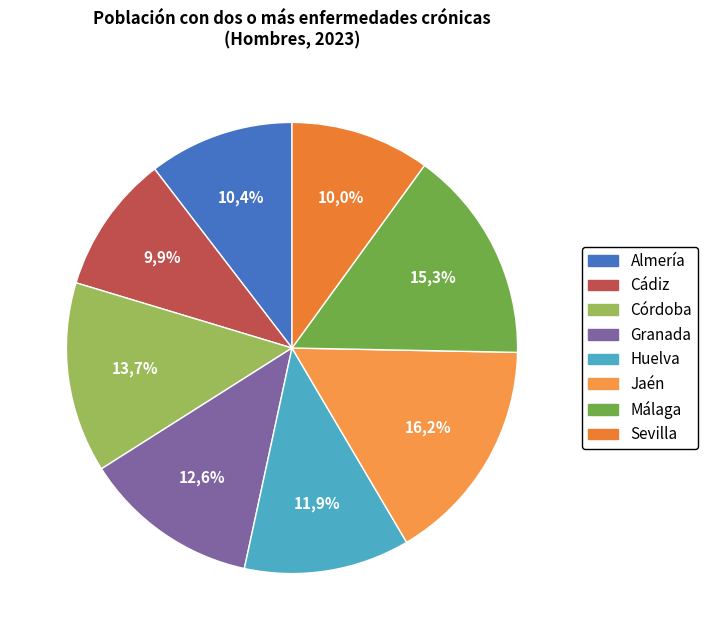

To the nearest percent, what is the difference between the Jaén and Huelva slice percentages?

4%